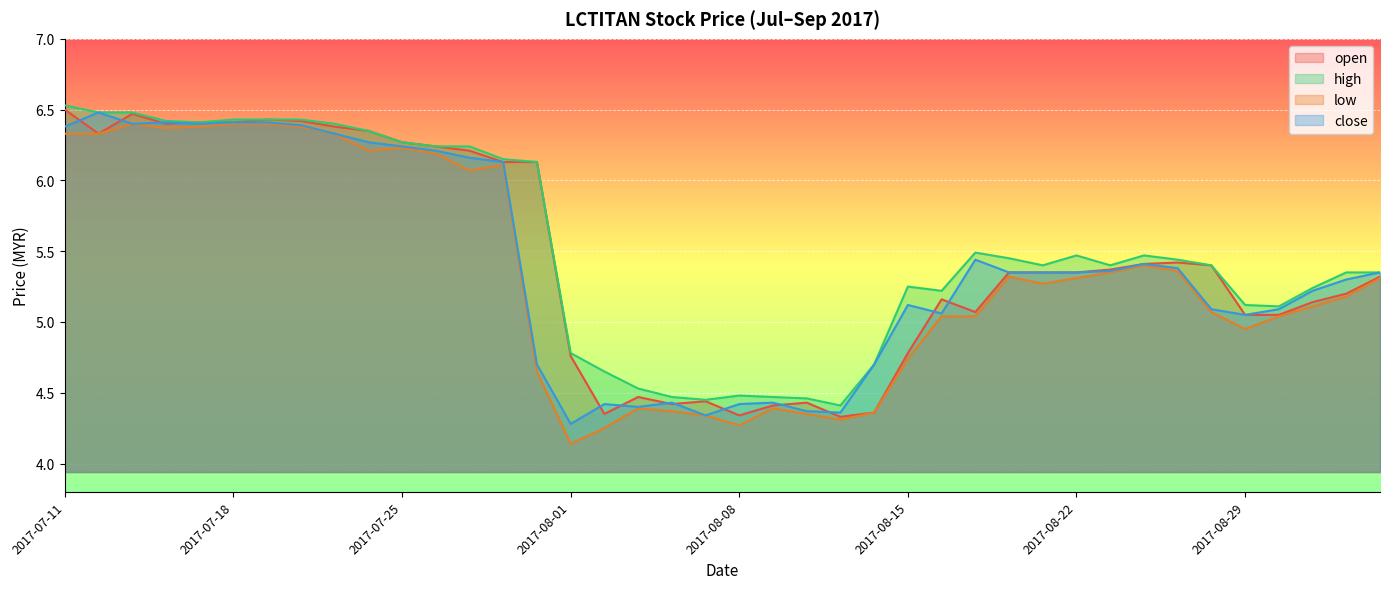

At which label does low first exceed 5?

2017-07-11